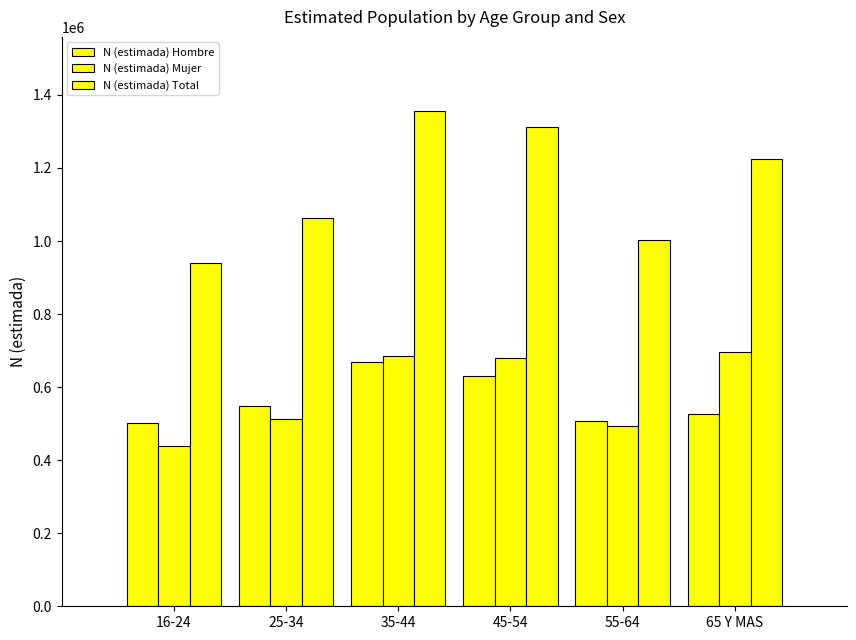

True or false: N (estimada) Total has a value of 406425 at 55-64.

False